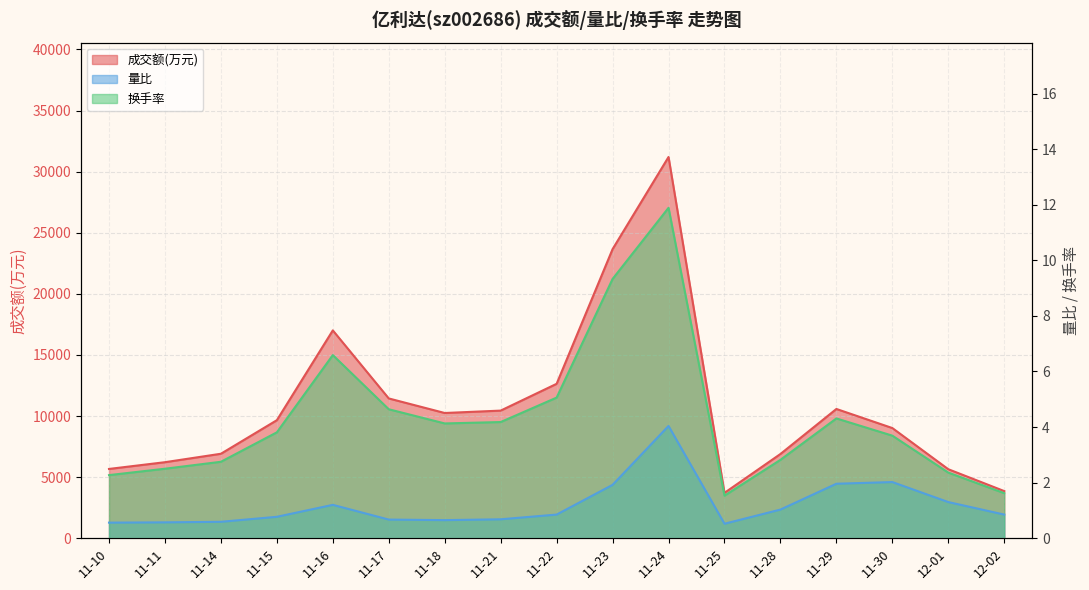

True or false: 成交额(万元) has a value of 3139.4 at 11-28.

False